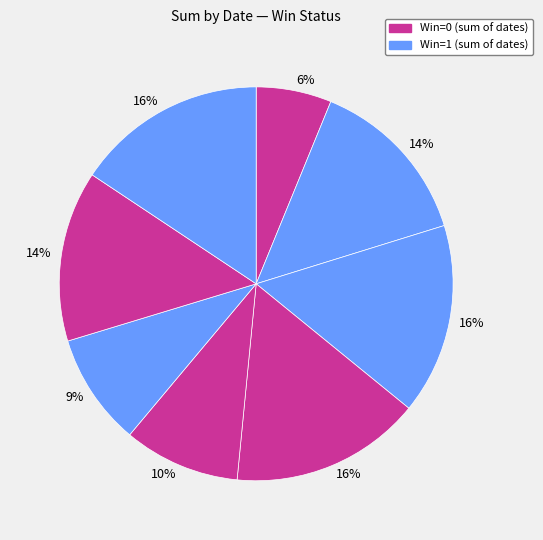

Count the number of slices in the pie.

8